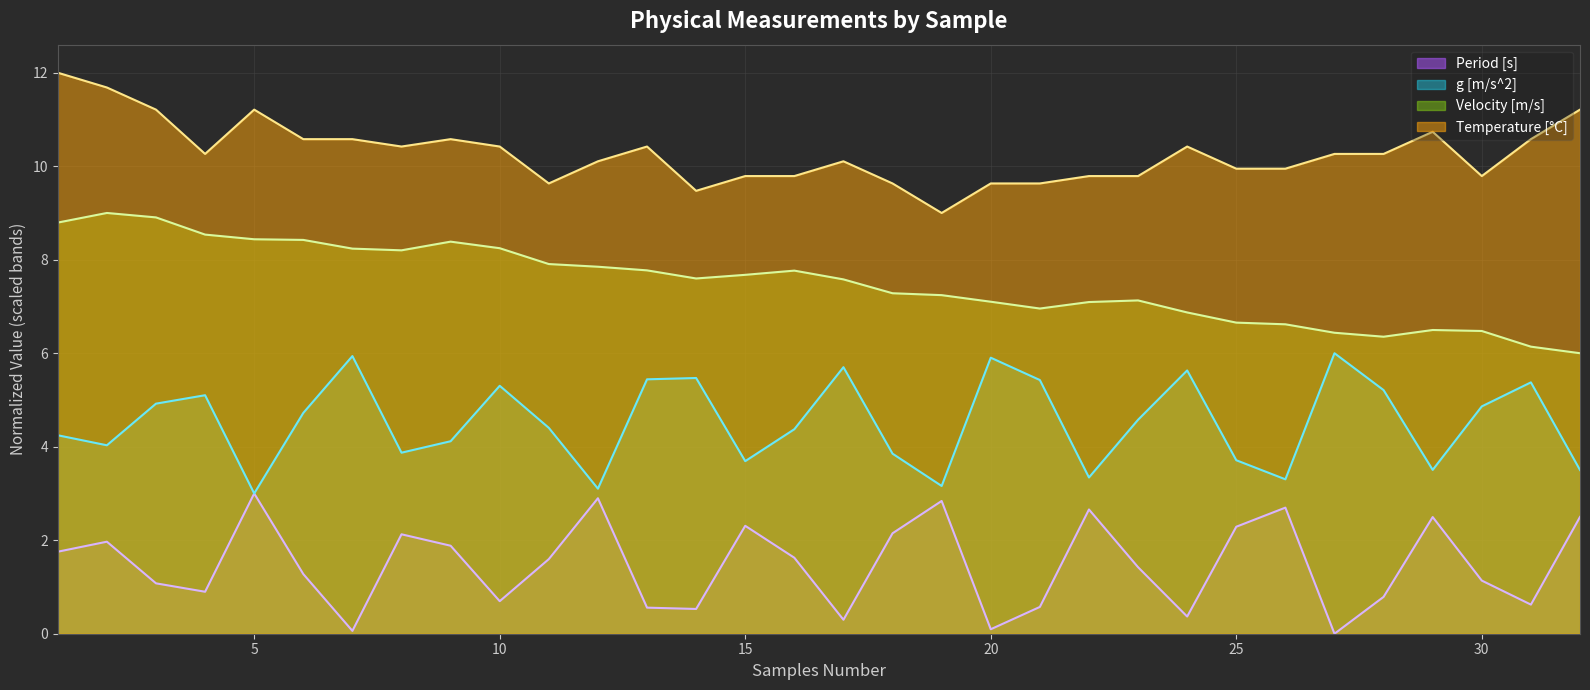

Does the chart have visible grid lines?

Yes